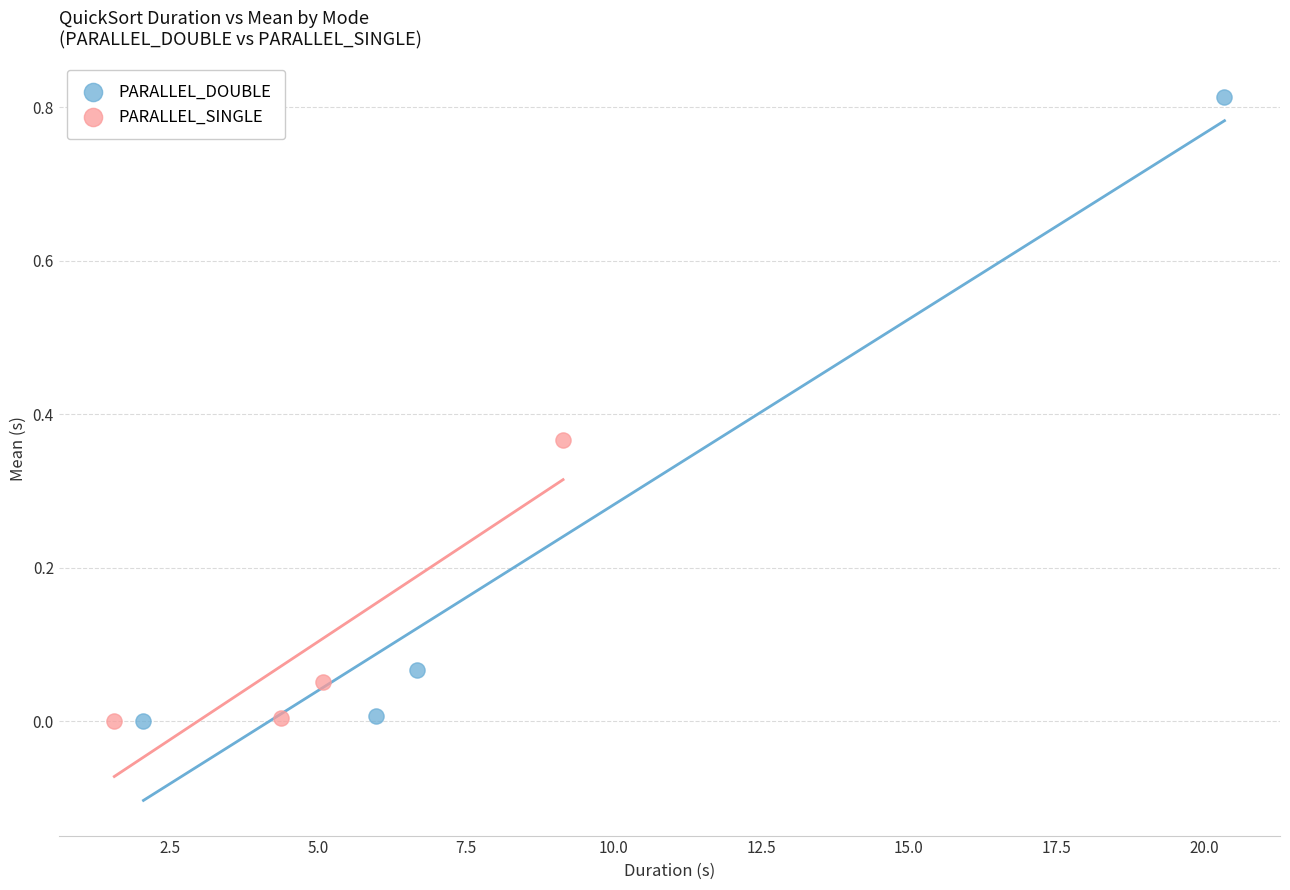

Which series contains the highest Y value?

PARALLEL_DOUBLE